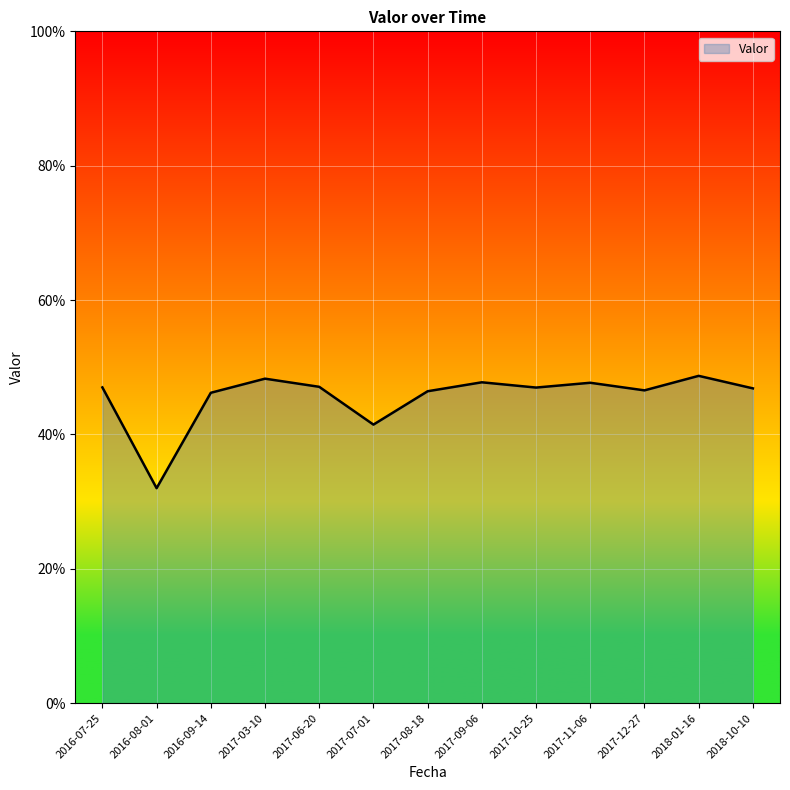

Rank the categories by value from highest to lowest.

2018-01-16, 2017-03-10, 2017-09-06, 2017-11-06, 2017-06-20, 2016-07-25, 2017-10-25, 2018-10-10, 2017-12-27, 2017-08-18, 2016-09-14, 2017-07-01, 2016-08-01